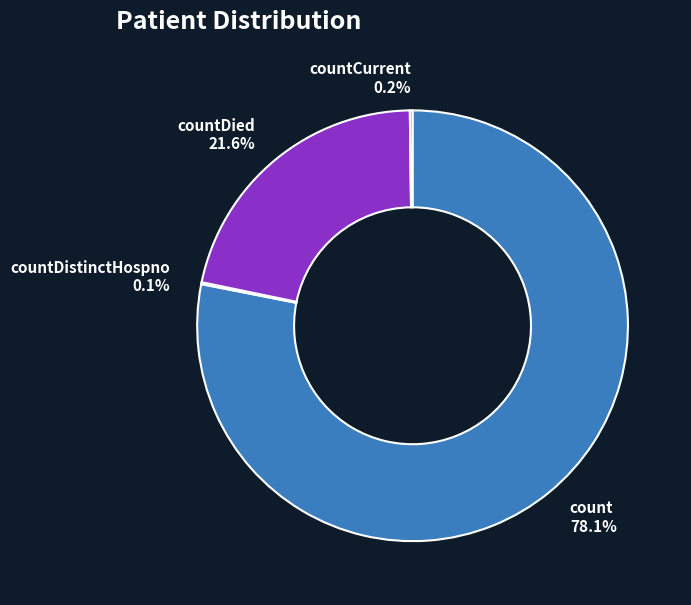

Which slice is the largest?

count